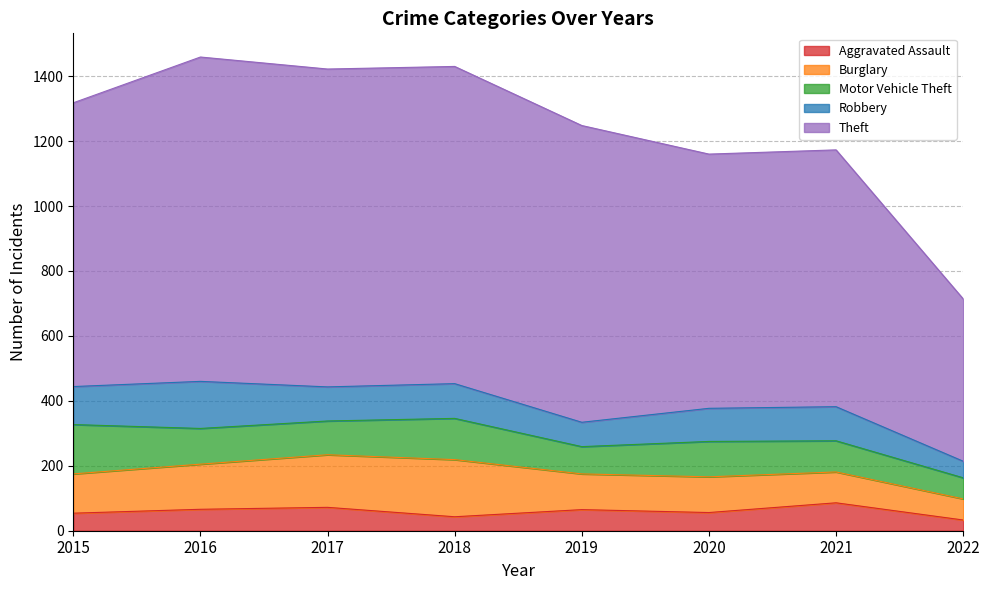

In Robbery, how many points are lower than both neighbors (excluding endpoints)?

2